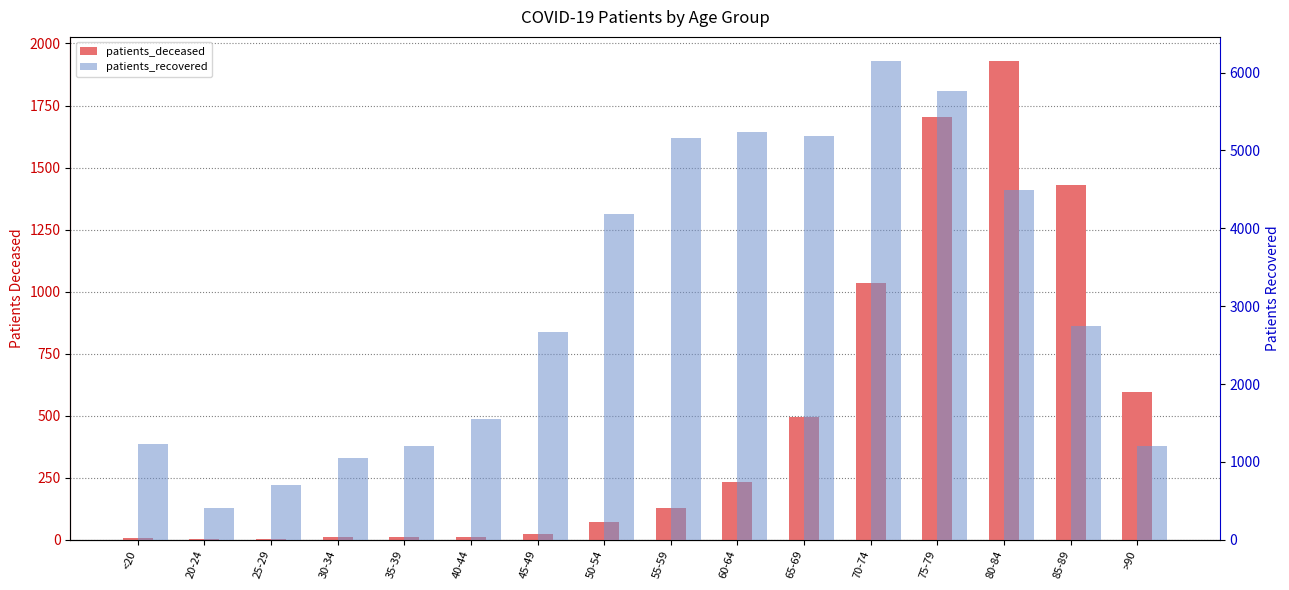

What are all the series names shown in the legend?

patients_deceased, patients_recovered